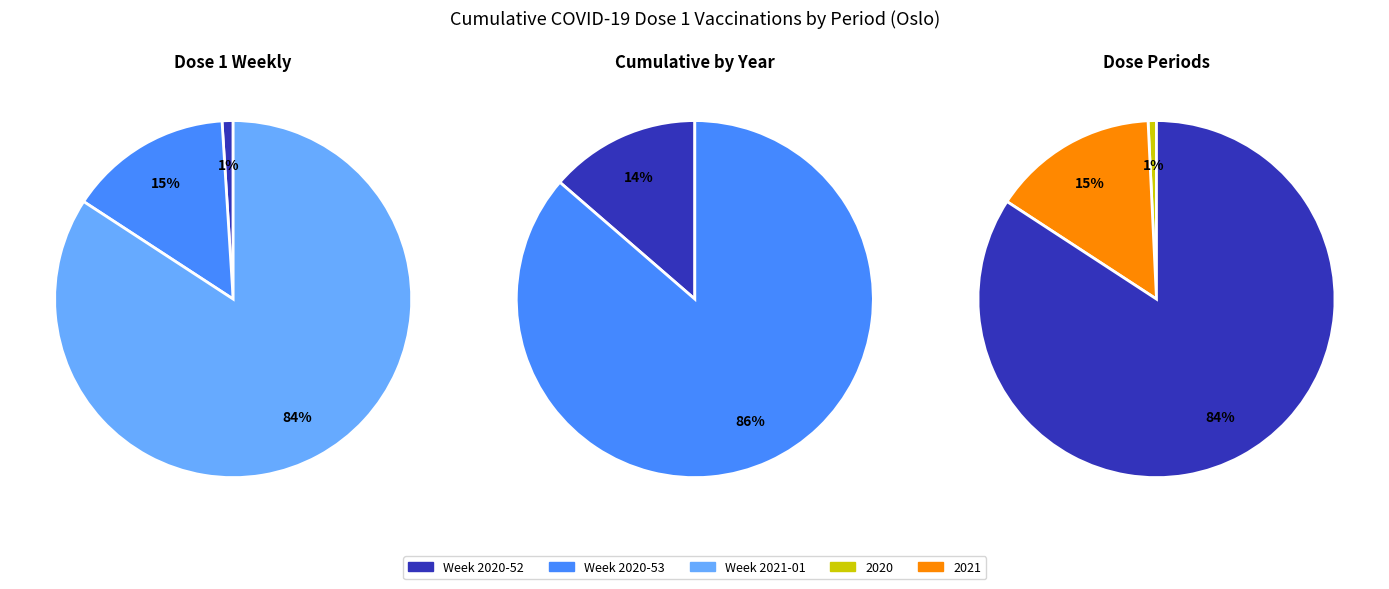

The 2021 slice represents 80% of the pie. True or false?

False